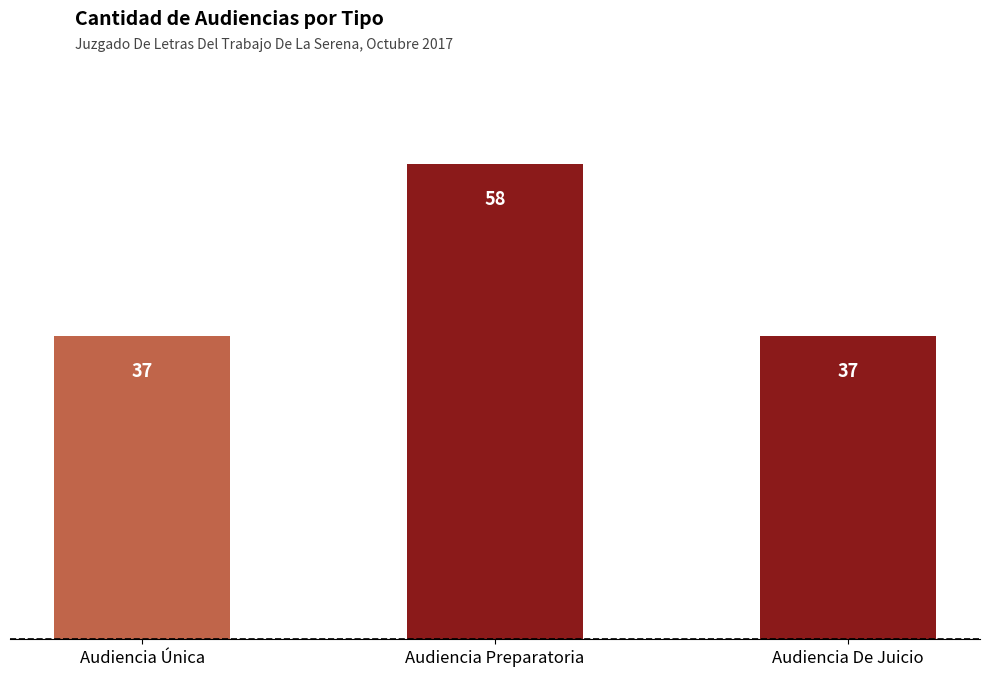

What is the greatest value displayed?

58